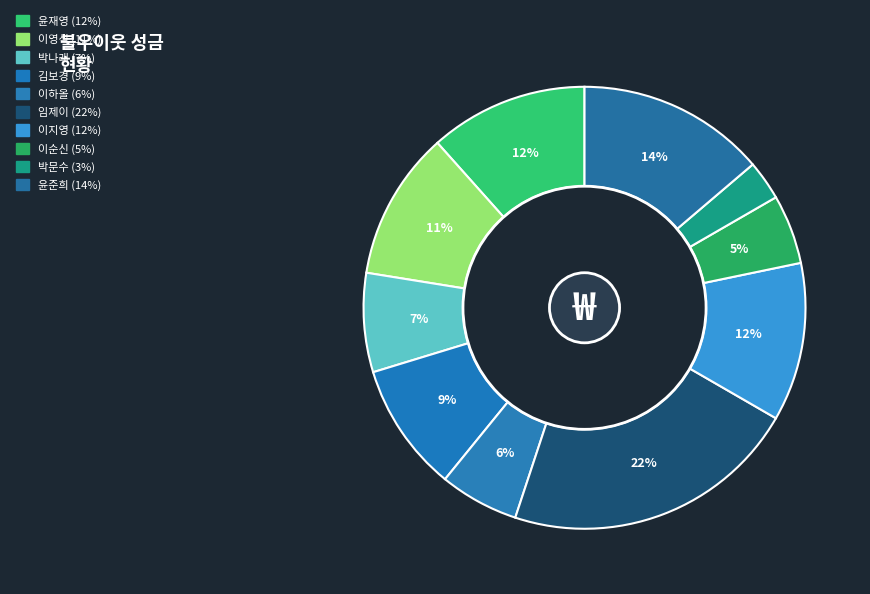

Which slice is the largest?

임제이